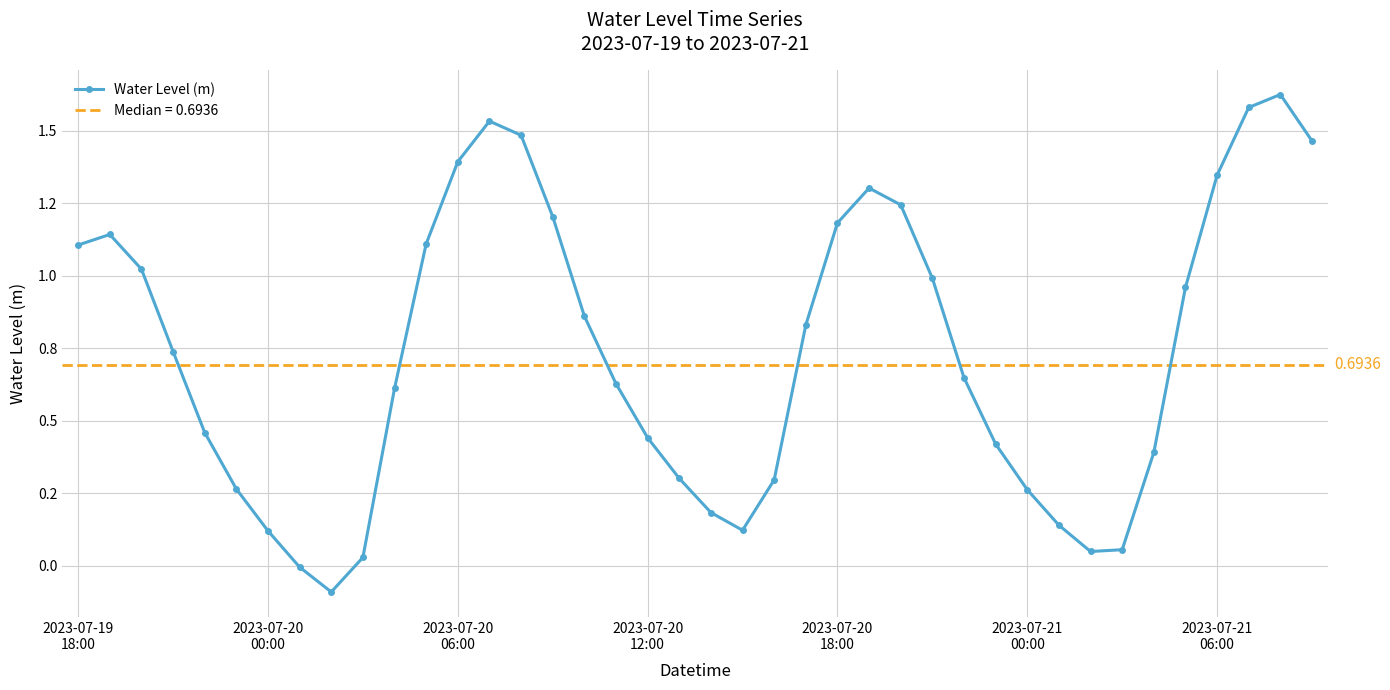

Count the number of data series in this chart.

1